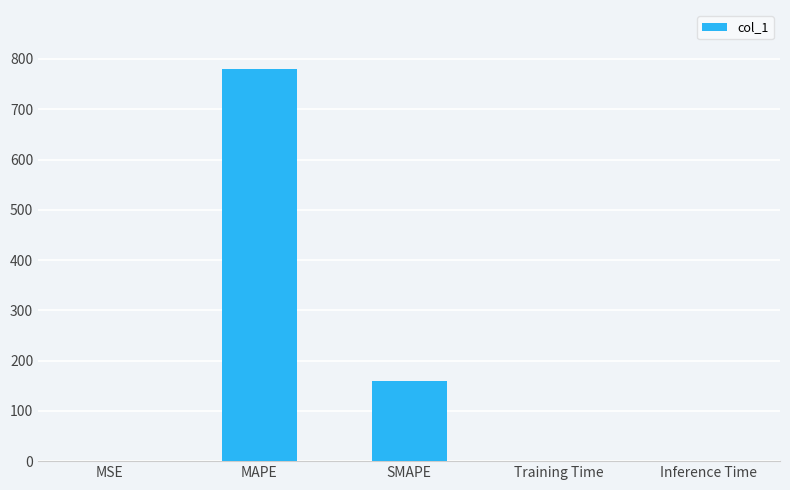

Where is the data nearest to the value 390?

SMAPE